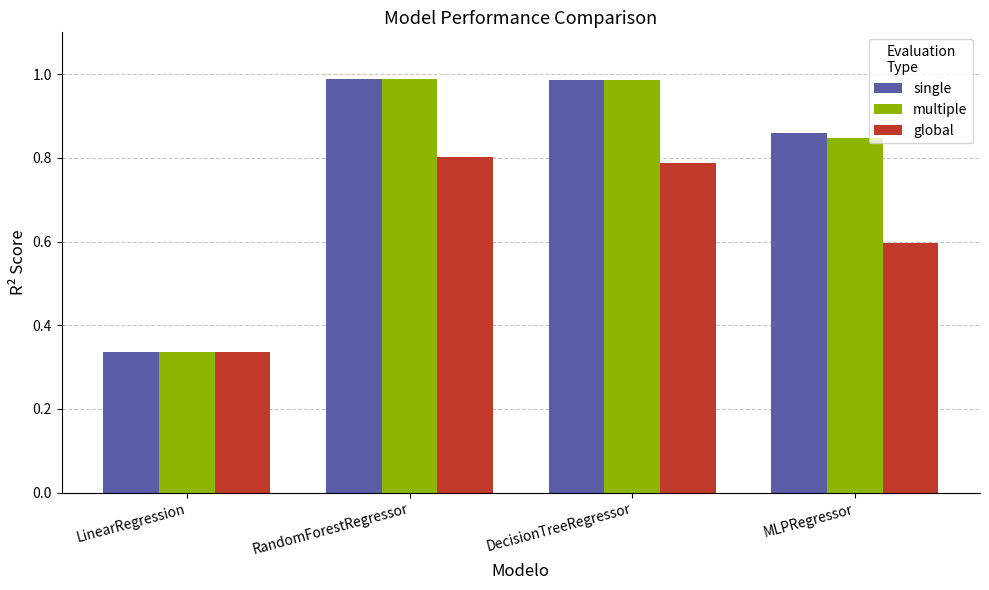

At how many categories does at least one series exceed 0?

4